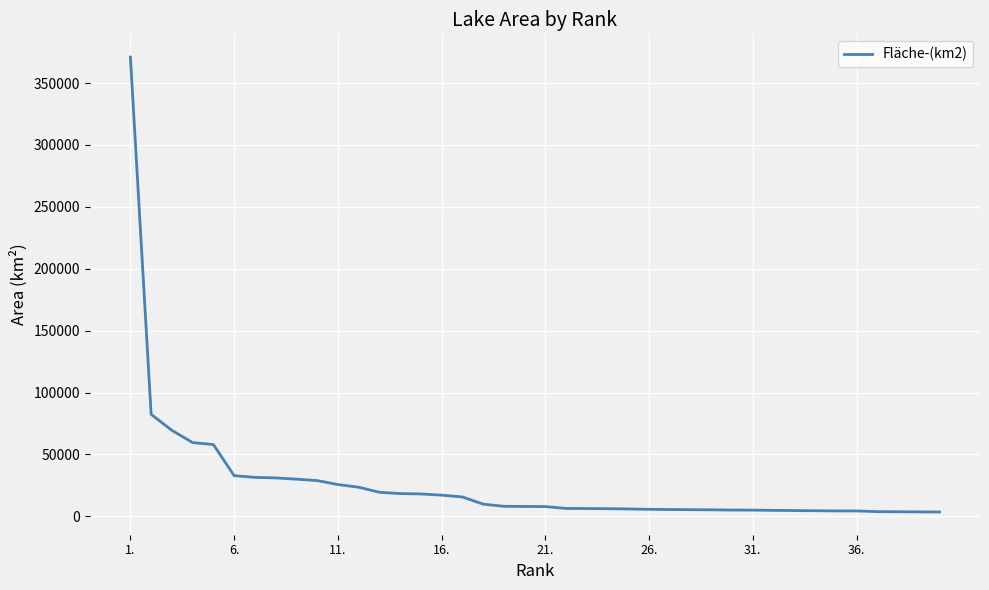

What is the maximum value shown in the chart?

371000